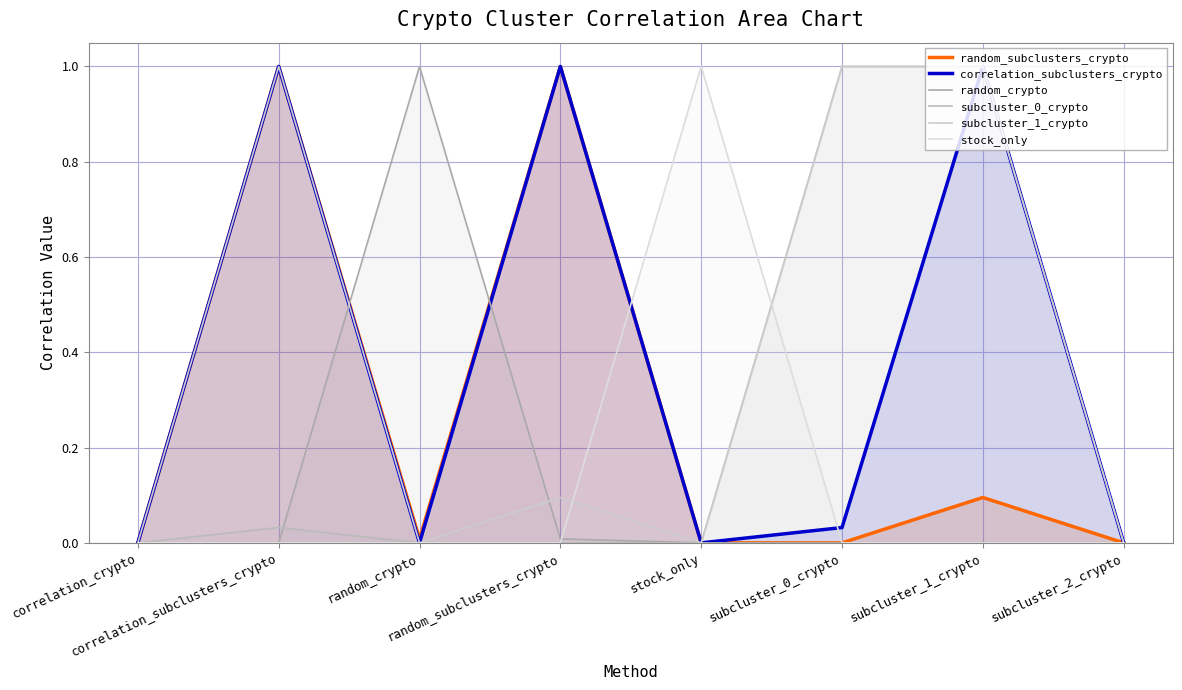

What is the label of the 1st point from the right?

subcluster_2_crypto